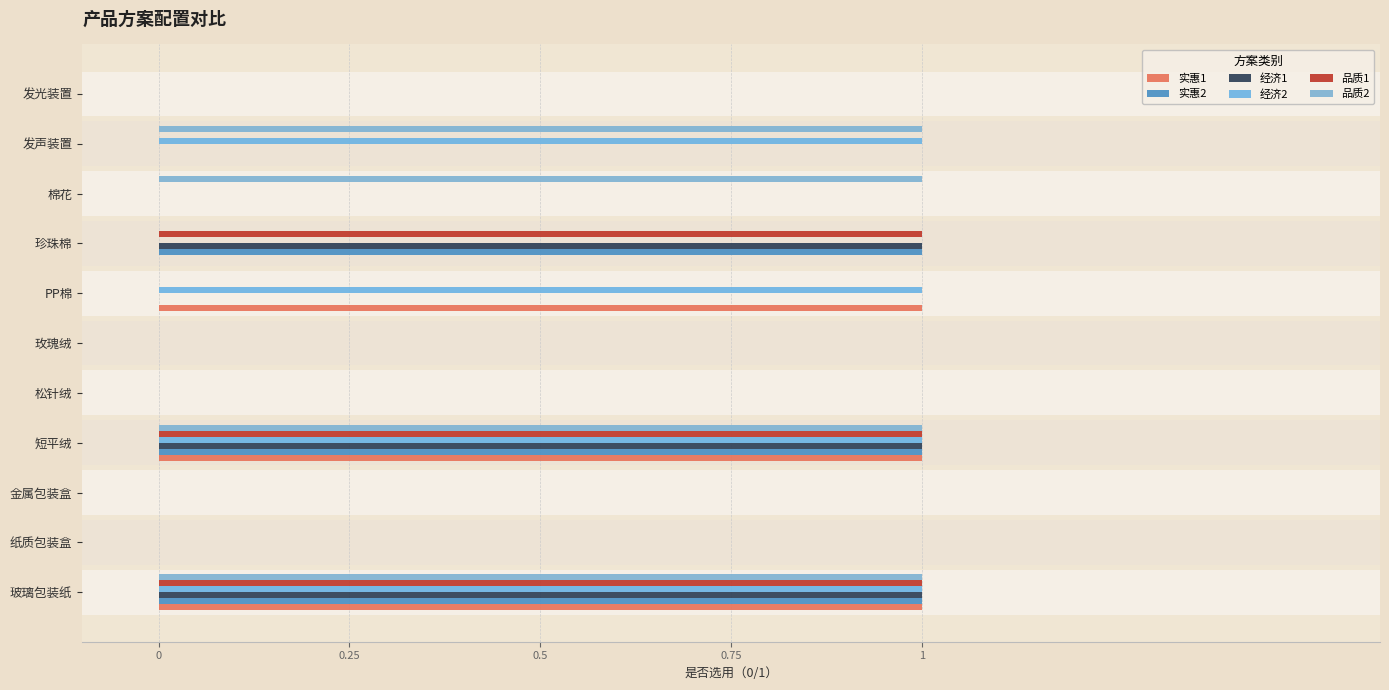

Reading right to left, transcribe all the data shown in this chart.

实惠1: 0	0	0	0	1	0	0	1	0	0	1
实惠2: 0	0	0	1	0	0	0	1	0	0	1
经济1: 0	0	0	1	0	0	0	1	0	0	1
经济2: 0	1	0	0	1	0	0	1	0	0	1
品质1: 0	0	0	1	0	0	0	1	0	0	1
品质2: 0	1	1	0	0	0	0	1	0	0	1